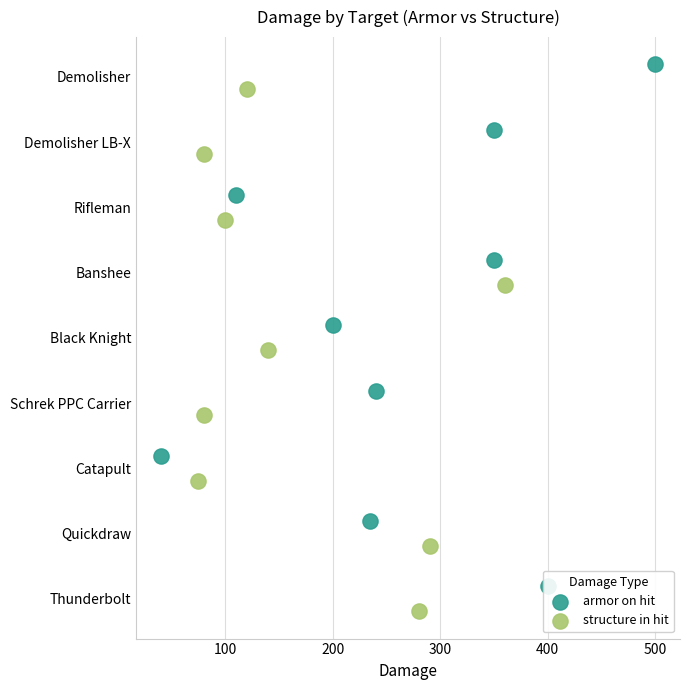

Which series contains the highest Y value?

armor on hit